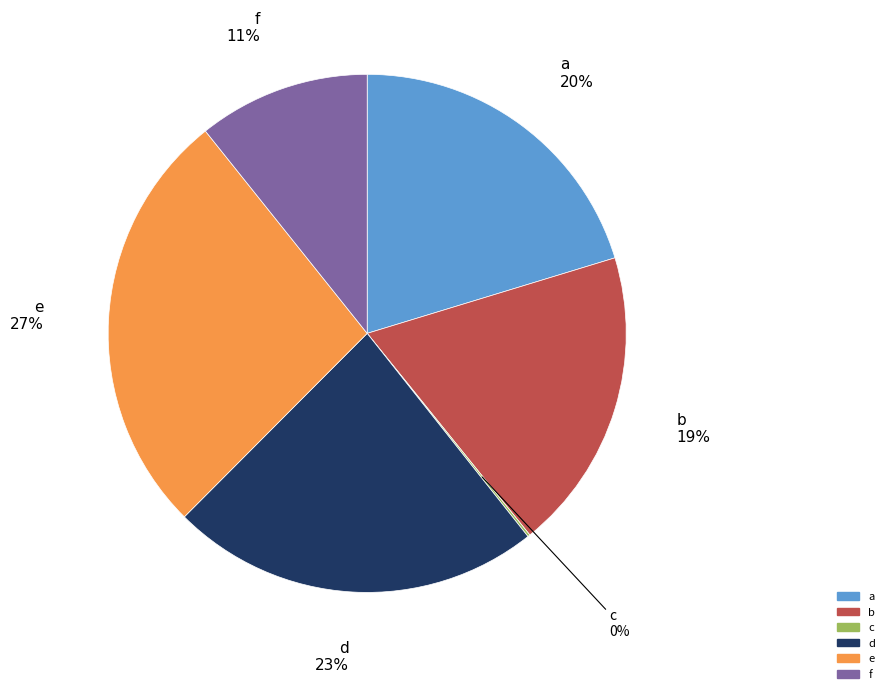

Is it true that e is 27% of the pie?

True